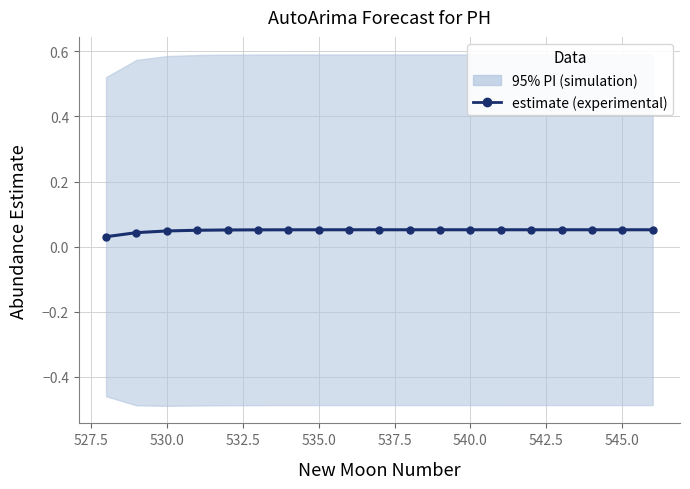

Reading left to right, extract all data points from this chart.

0.0	0.0	0.0	0.1	0.1	0.1	0.1	0.1	0.1	0.1	0.1	0.1	0.1	0.1	0.1	0.1	0.1	0.1	0.1